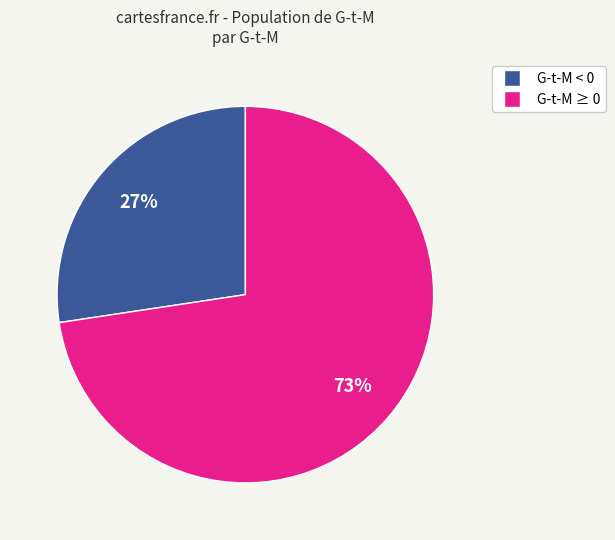

Count the number of slices in the pie.

2